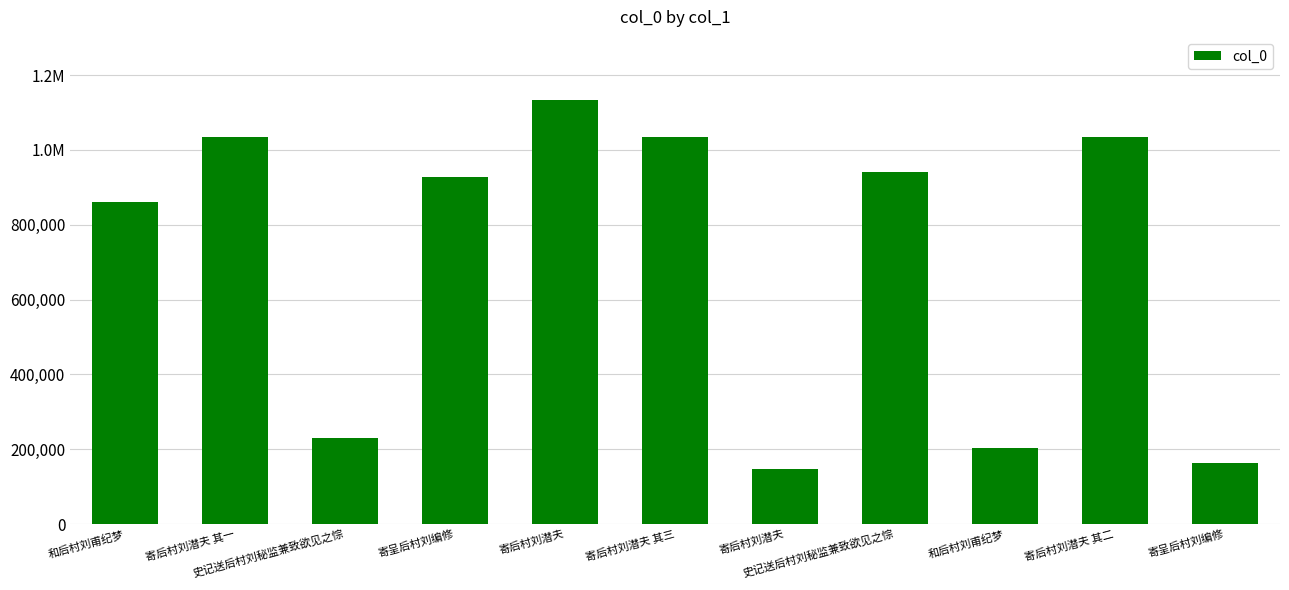

Which category has the highest value across all series?

寄后村刘潜夫